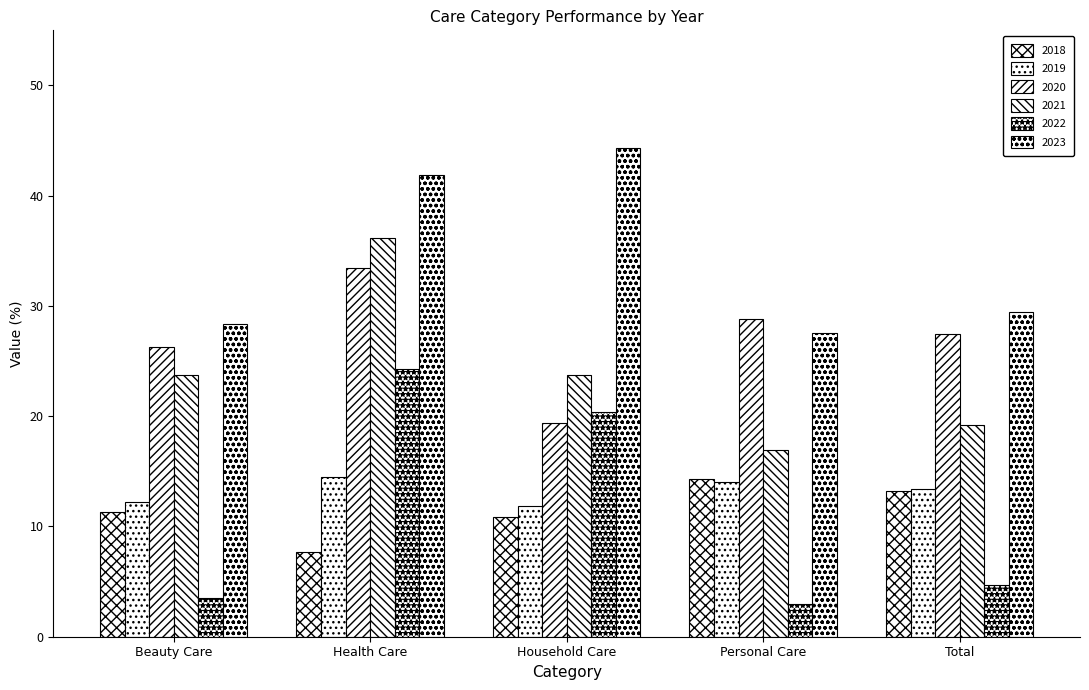

What position from the left is Health Care?

2